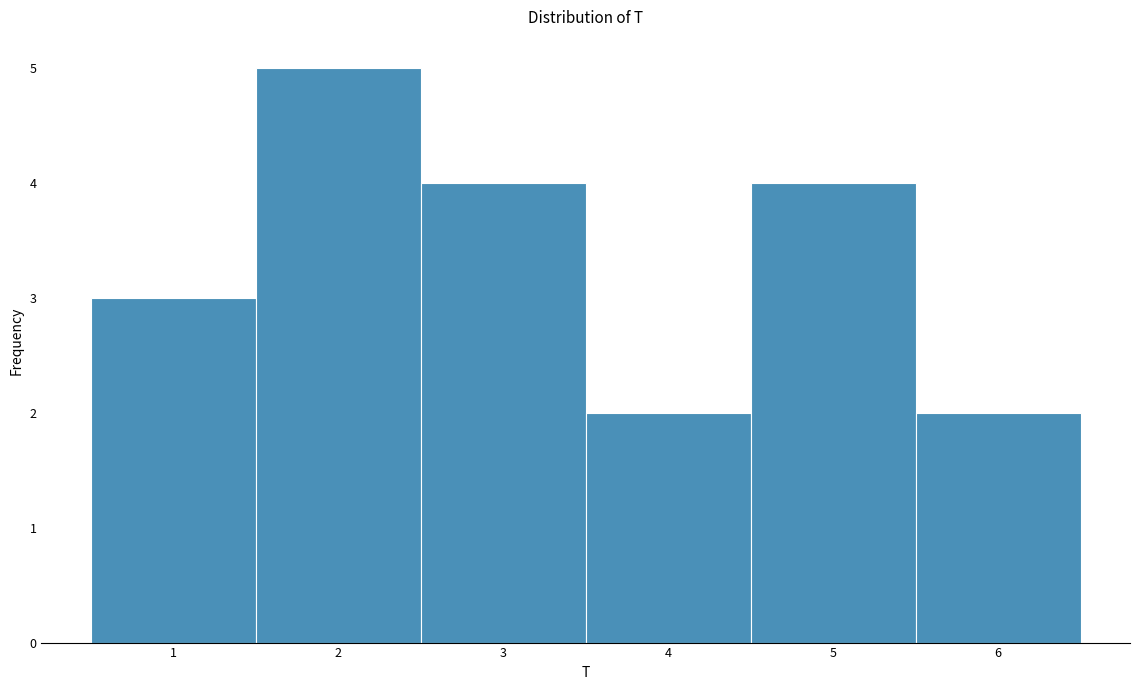

Reading left to right, transcribe this chart: for each bar, give the range it covers on the x-axis and its height. The values are not printed on the chart, so give them approximately, as read against the axis.

0.5 to 1.5: 3
1.5 to 2.5: 5
2.5 to 3.5: 4
3.5 to 4.5: 2
4.5 to 5.5: 4
5.5 to 6.5: 2